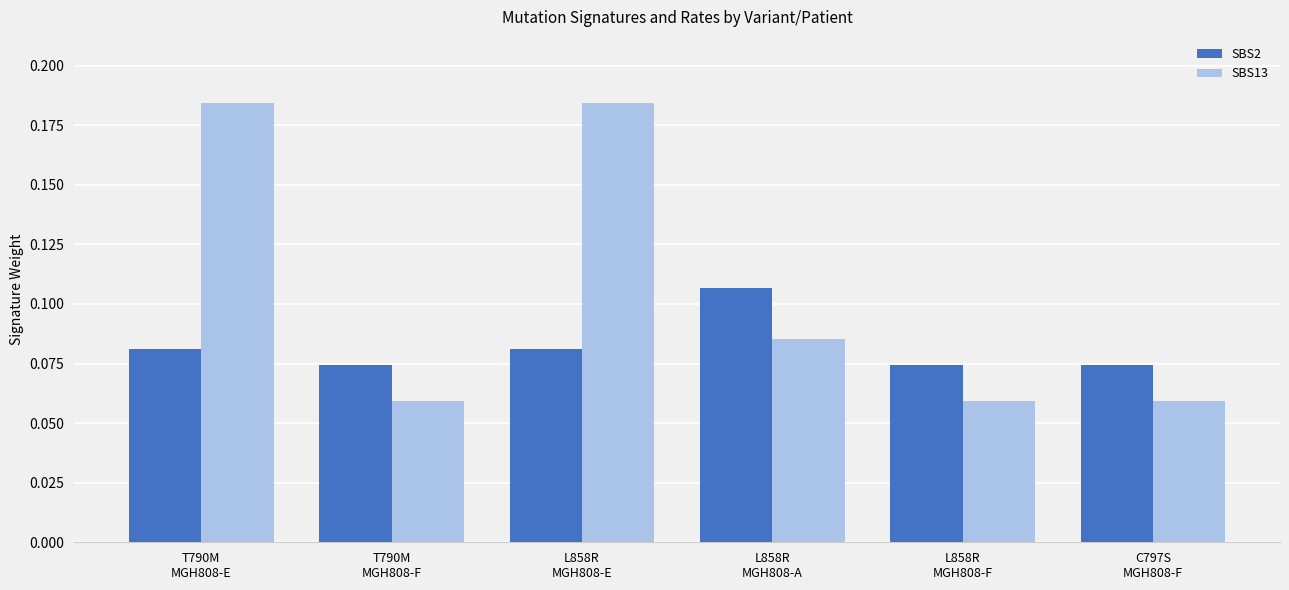

How many groups of bars are there?

6